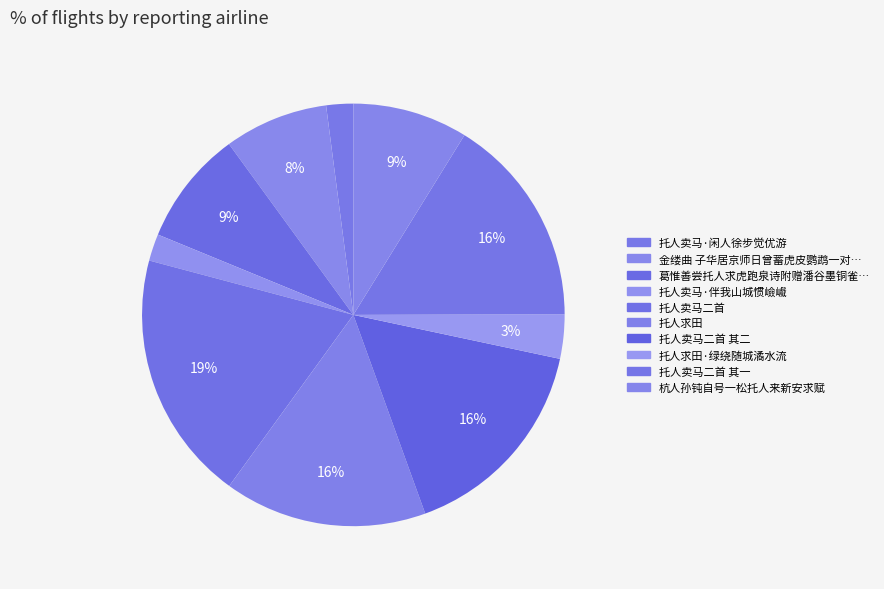

What is the smallest slice in the pie chart?

托人卖马·伴我山城惯嶮巇